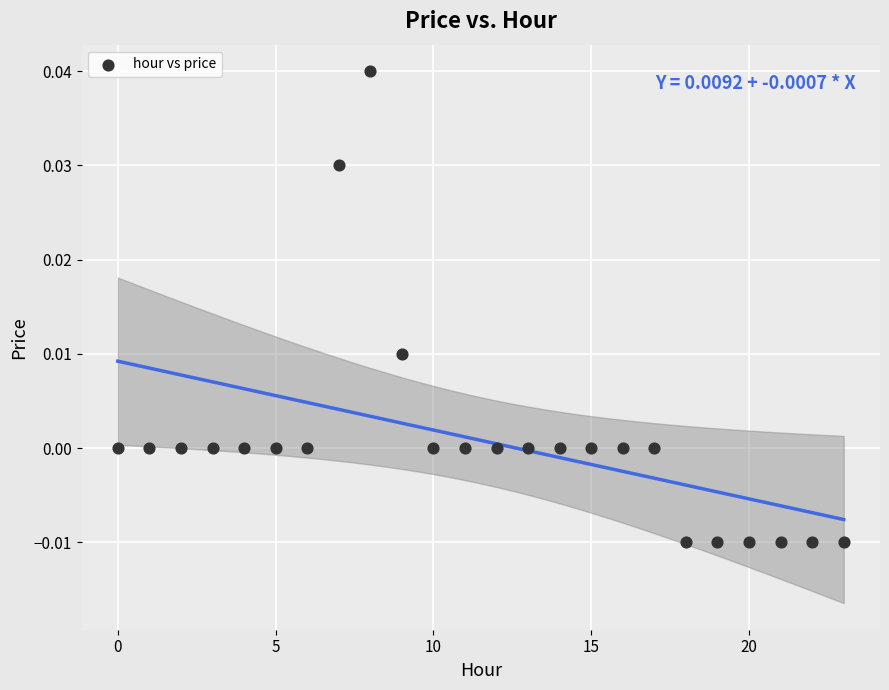

Count the number of points in this scatter plot.

24